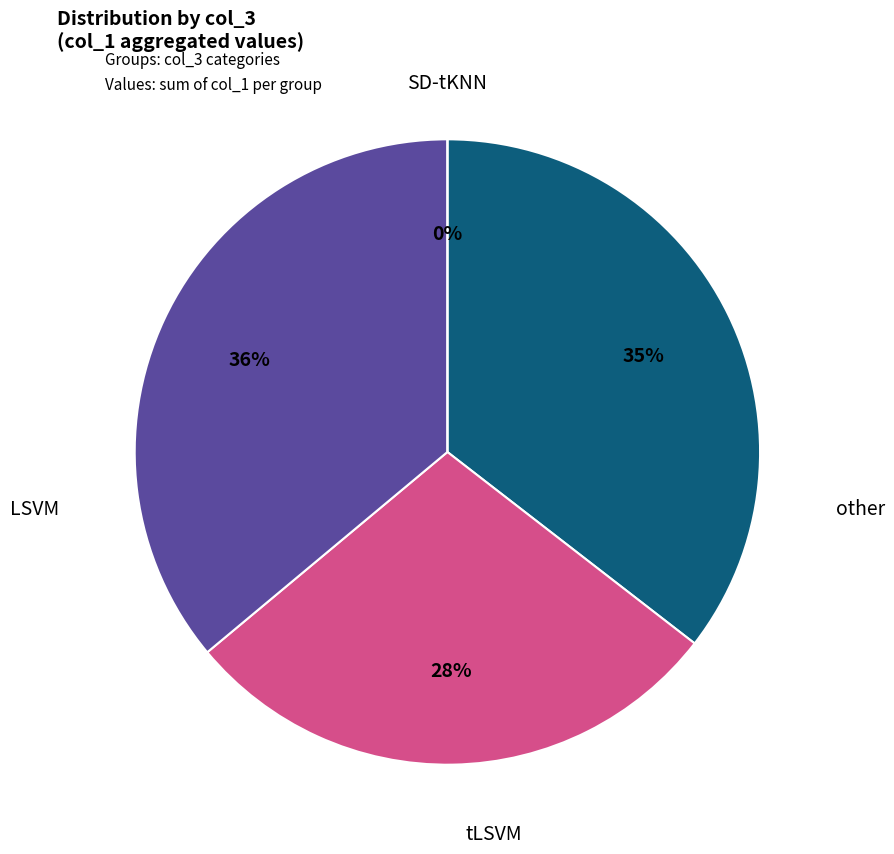

What percentage is NOT represented by 17?

99.8%